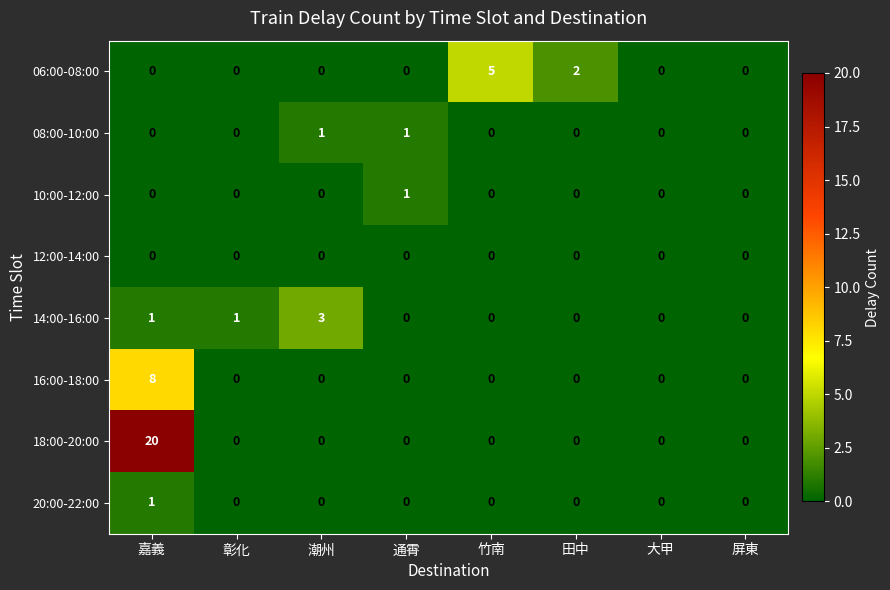

The value of 06:00-08:00 at 屏東 is 0. True or false?

True